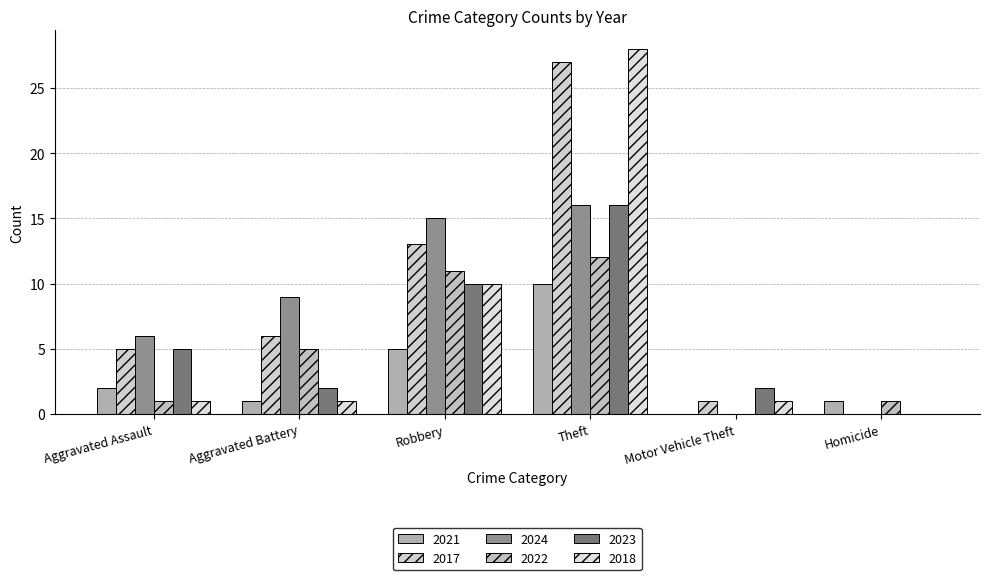

Reading right to left, transcribe all the data shown in this chart.

2021: 1	0	10	5	1	2
2017: 0	1	27	13	6	5
2024: 0	0	16	15	9	6
2022: 1	0	12	11	5	1
2023: 0	2	16	10	2	5
2018: 0	1	28	10	1	1